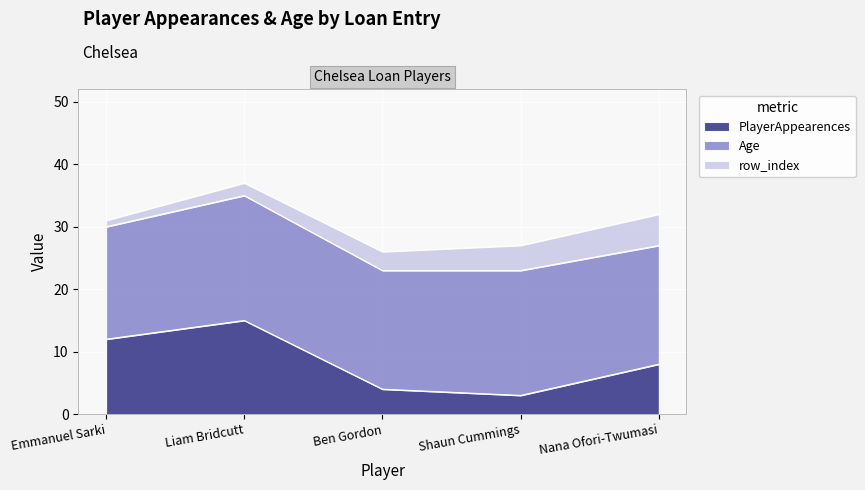

Rank the categories by Age value from highest to lowest.

Liam Bridcutt, Shaun Cummings, Ben Gordon, Nana Ofori-Twumasi, Emmanuel Sarki